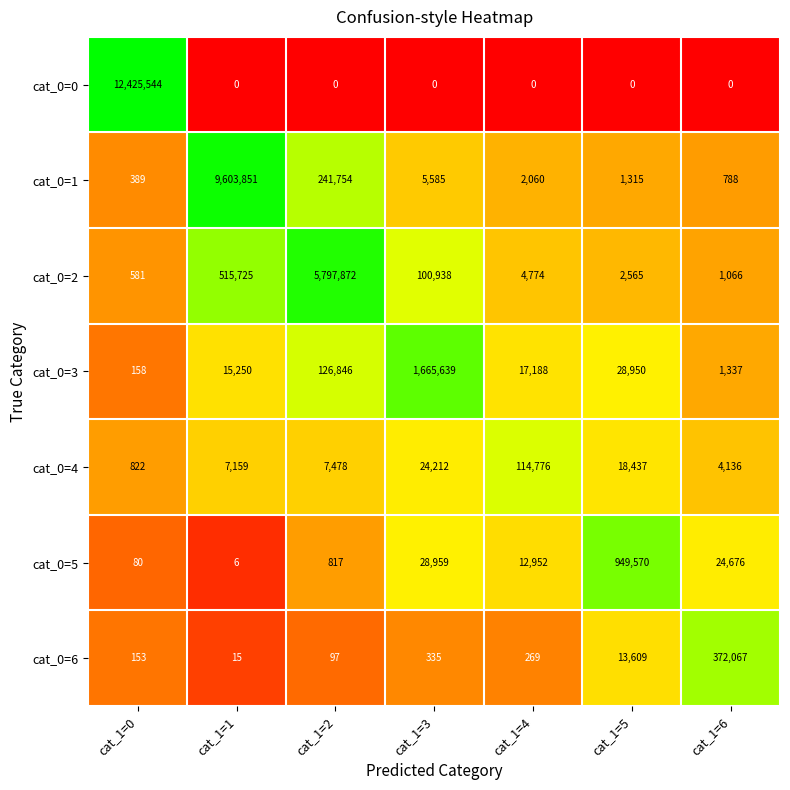

At how many categories does at least one series exceed 14?

7